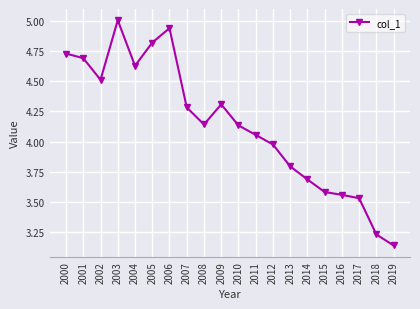

What is the difference between the values at 2004 and 2009?

0.3